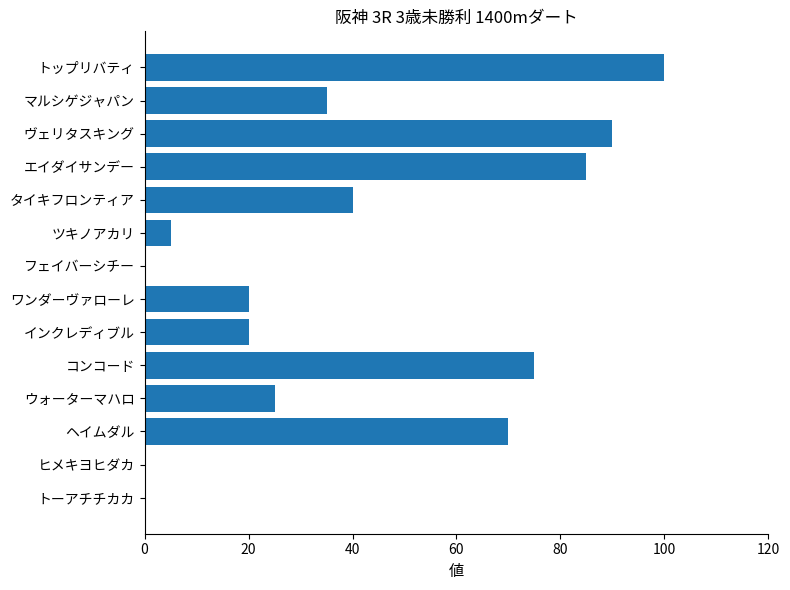

What is the sum of all values?

565